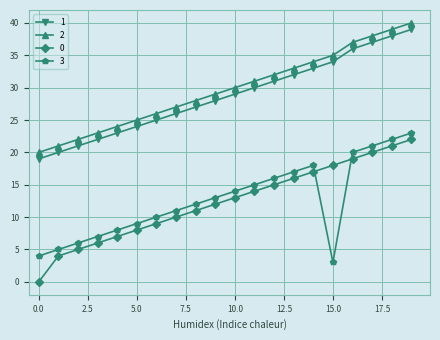

How many intersections are there between 3 and 0?

2